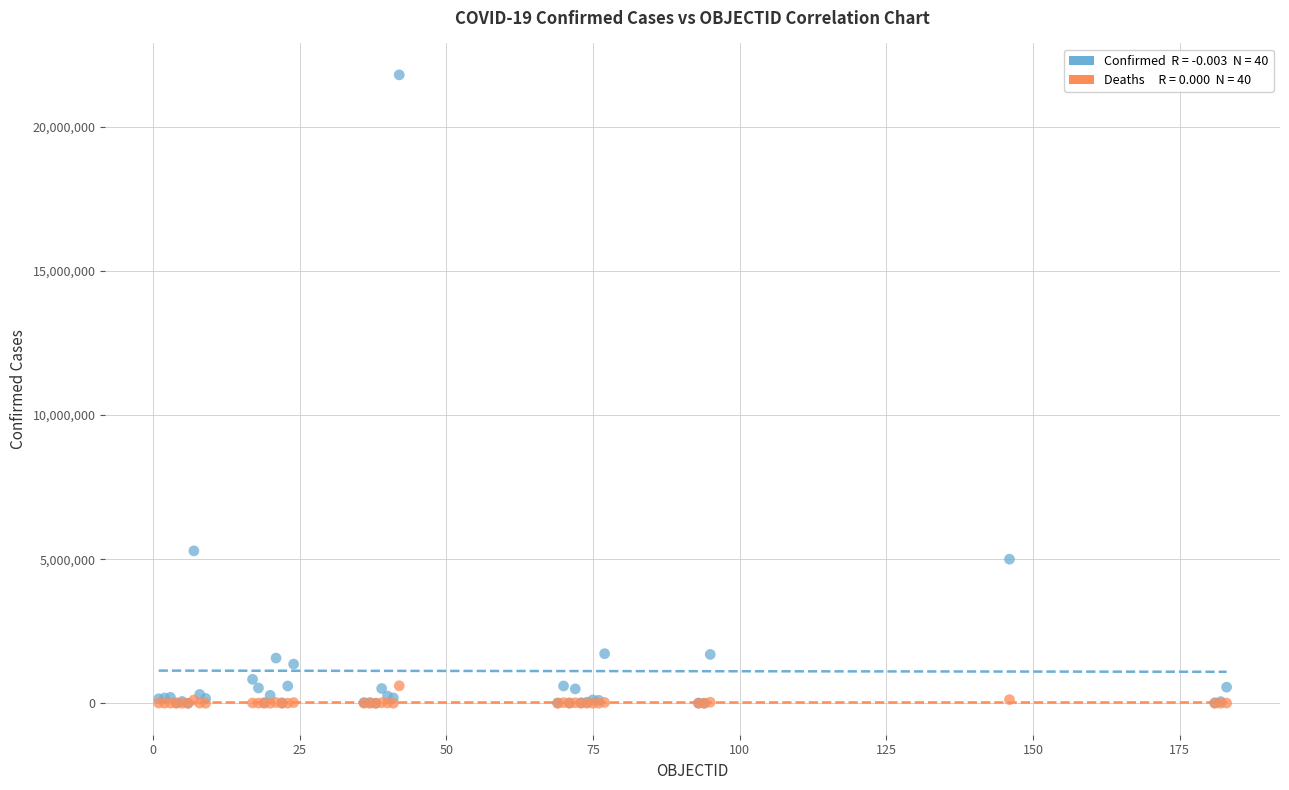

Across all series, what Y value is closest to 10902048?

5288259